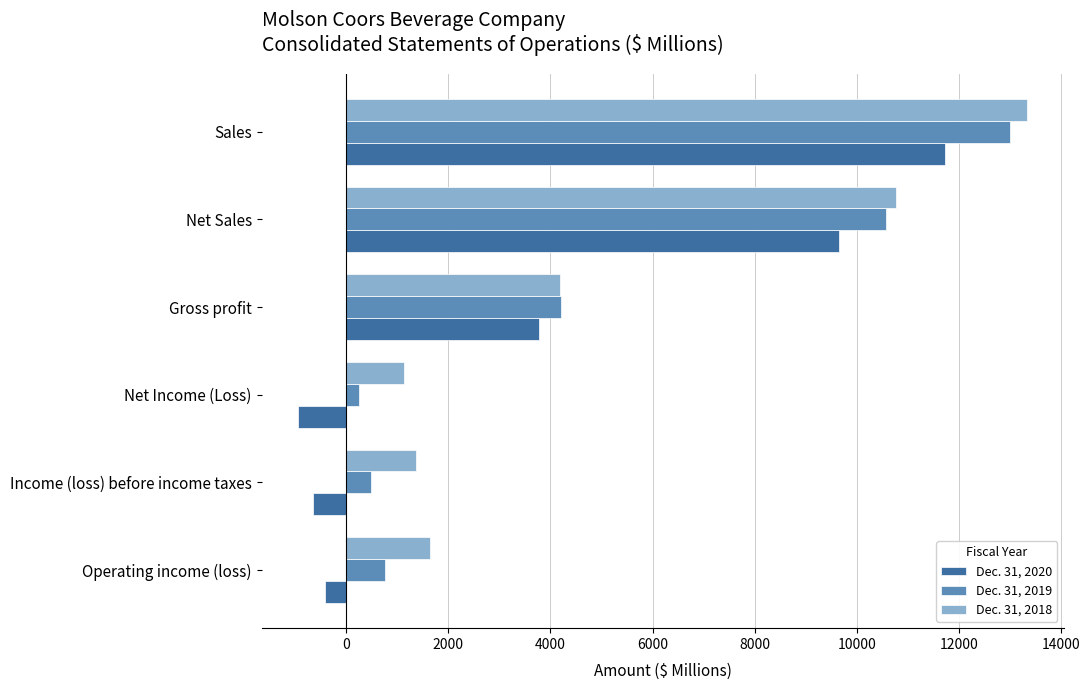

The Dec. 31, 2018 series shows 10769.6 at Net Sales. True or false?

True